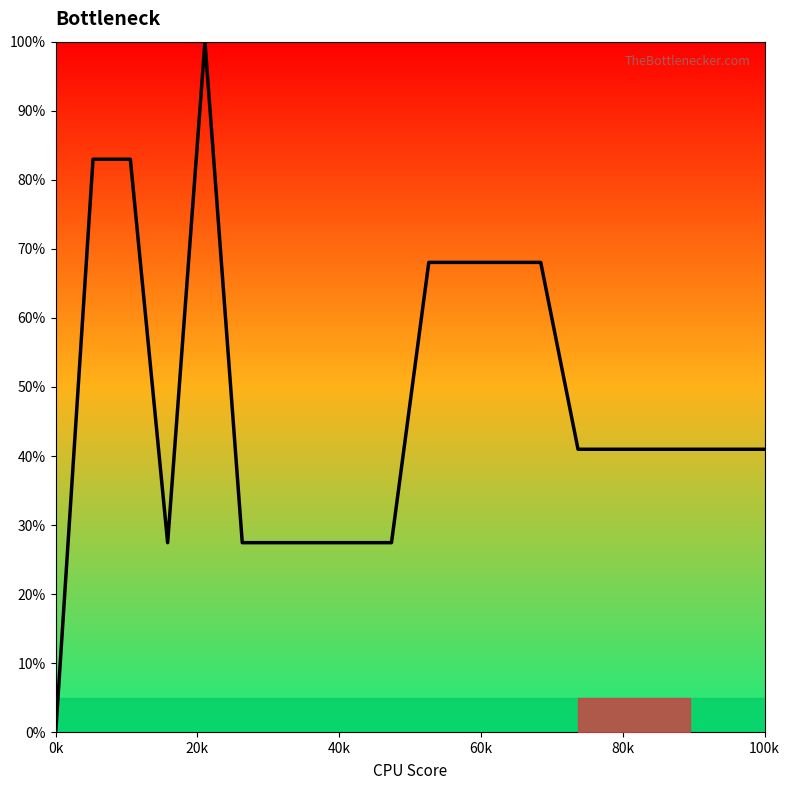

What is the maximum value shown in the chart?

100.0